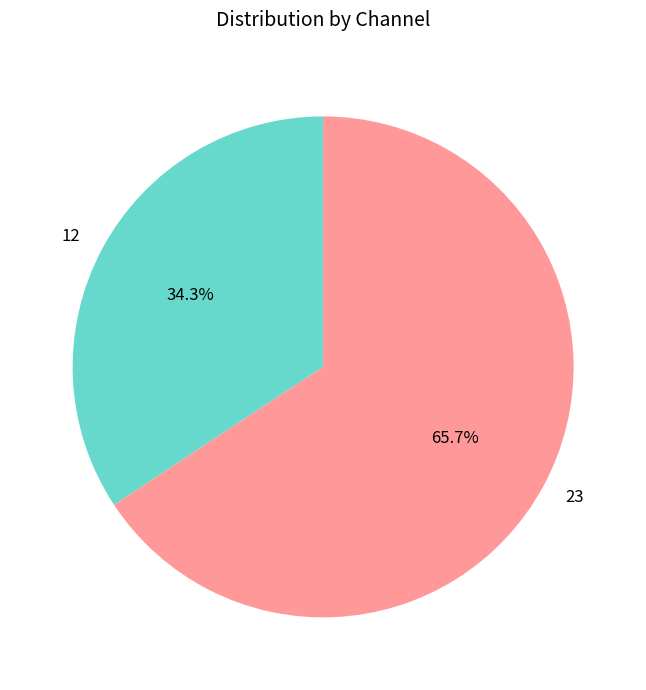

Do 12 and 23 together represent more than half of the pie?

Yes